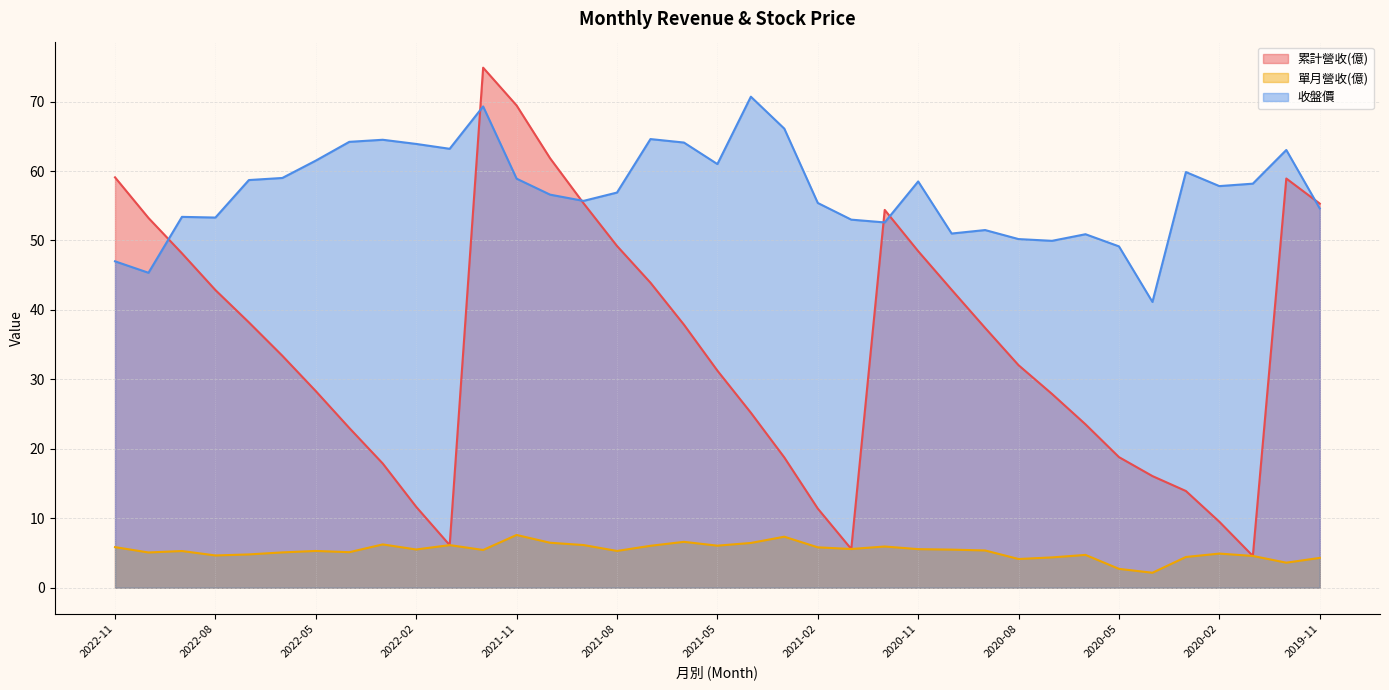

What is the total value across all series at 2022-06?

97.5